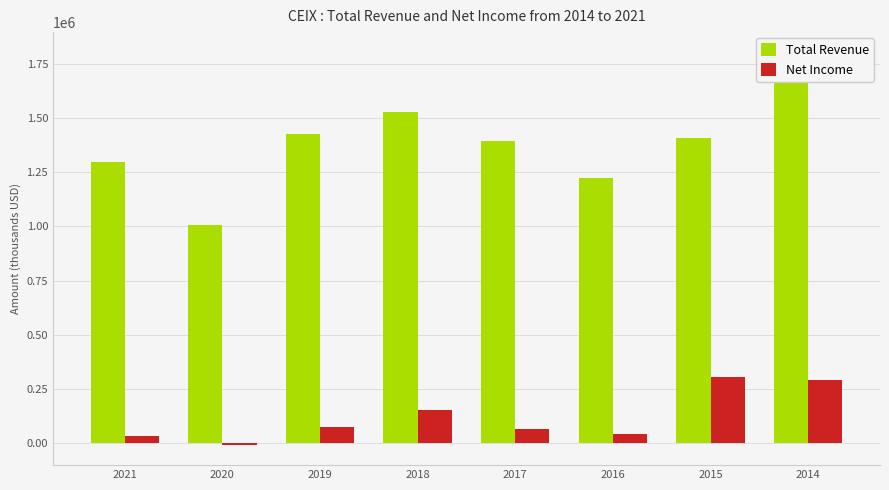

What is the maximum value for Total Revenue?

1804700